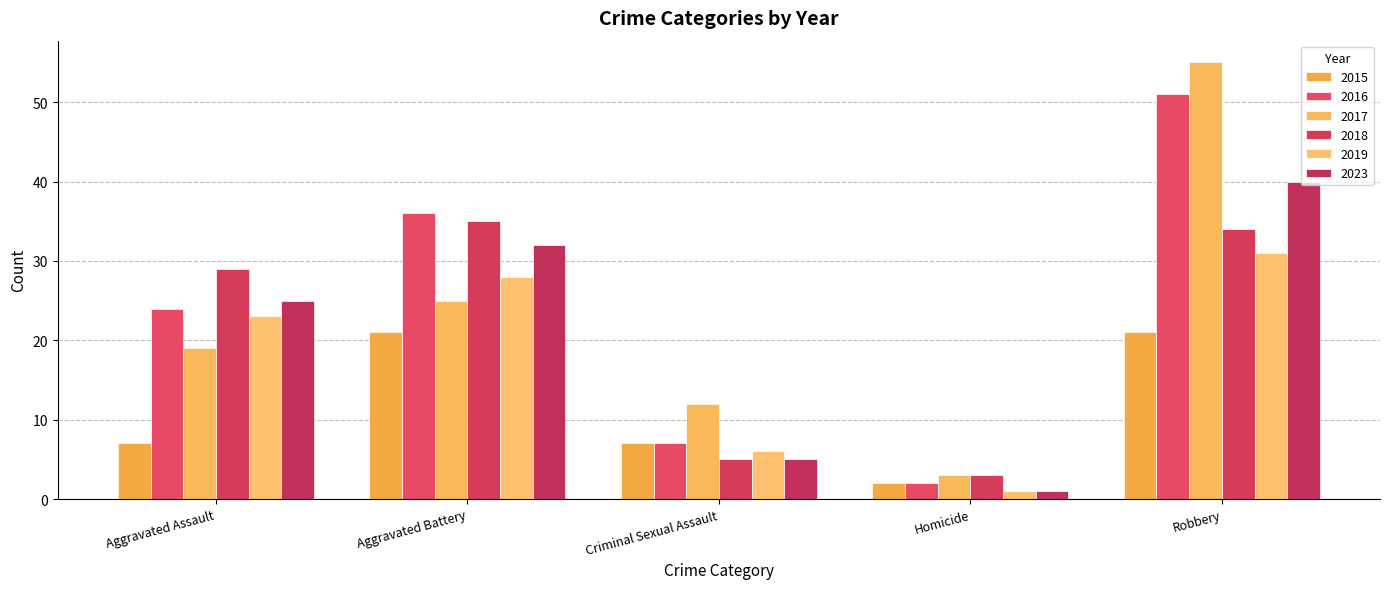

Reading left to right, extract all data points from this chart.

2015: Aggravated Assault=7	Aggravated Battery=21	Criminal Sexual Assault=7	Homicide=2	Robbery=21
2016: Aggravated Assault=24	Aggravated Battery=36	Criminal Sexual Assault=7	Homicide=2	Robbery=51
2017: Aggravated Assault=19	Aggravated Battery=25	Criminal Sexual Assault=12	Homicide=3	Robbery=55
2018: Aggravated Assault=29	Aggravated Battery=35	Criminal Sexual Assault=5	Homicide=3	Robbery=34
2019: Aggravated Assault=23	Aggravated Battery=28	Criminal Sexual Assault=6	Homicide=1	Robbery=31
2023: Aggravated Assault=25	Aggravated Battery=32	Criminal Sexual Assault=5	Homicide=1	Robbery=40